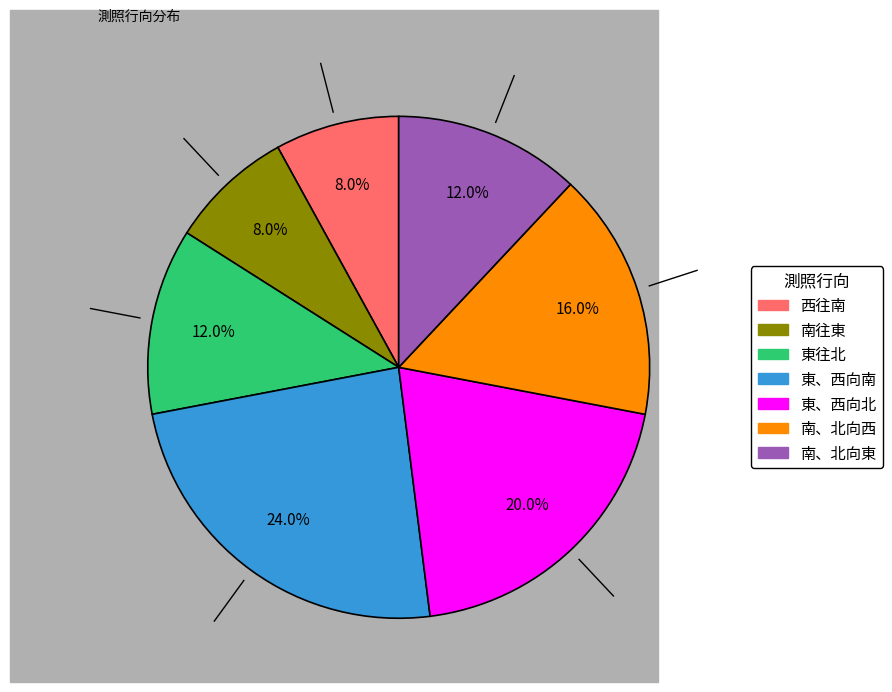

Does any single category account for the majority?

No